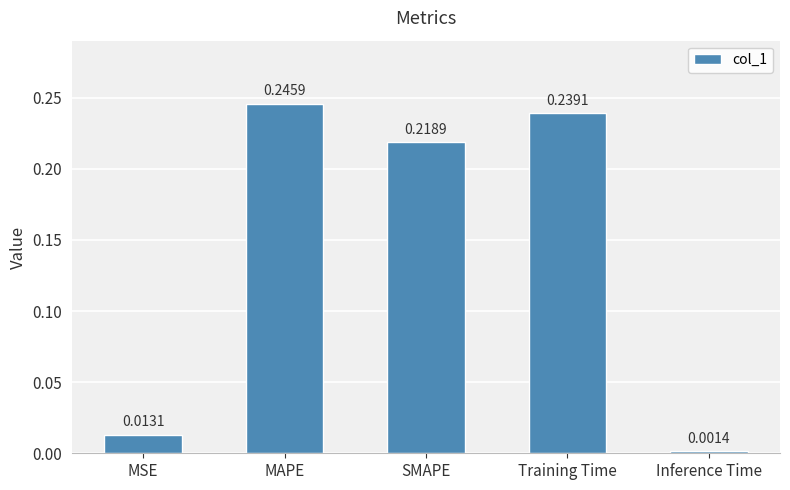

At which label is the value closest to 0?

Inference Time